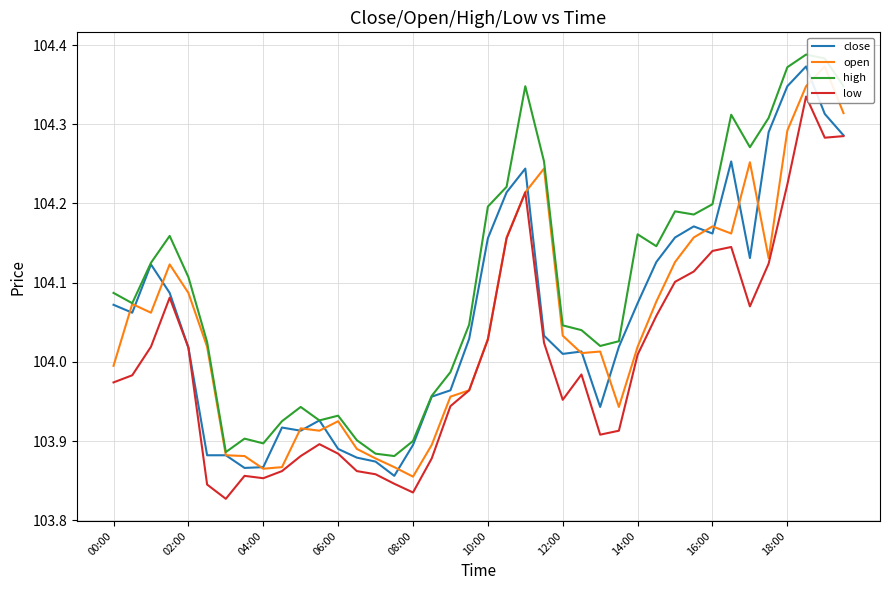

The value of high at 16:00 is 104.2. True or false?

True